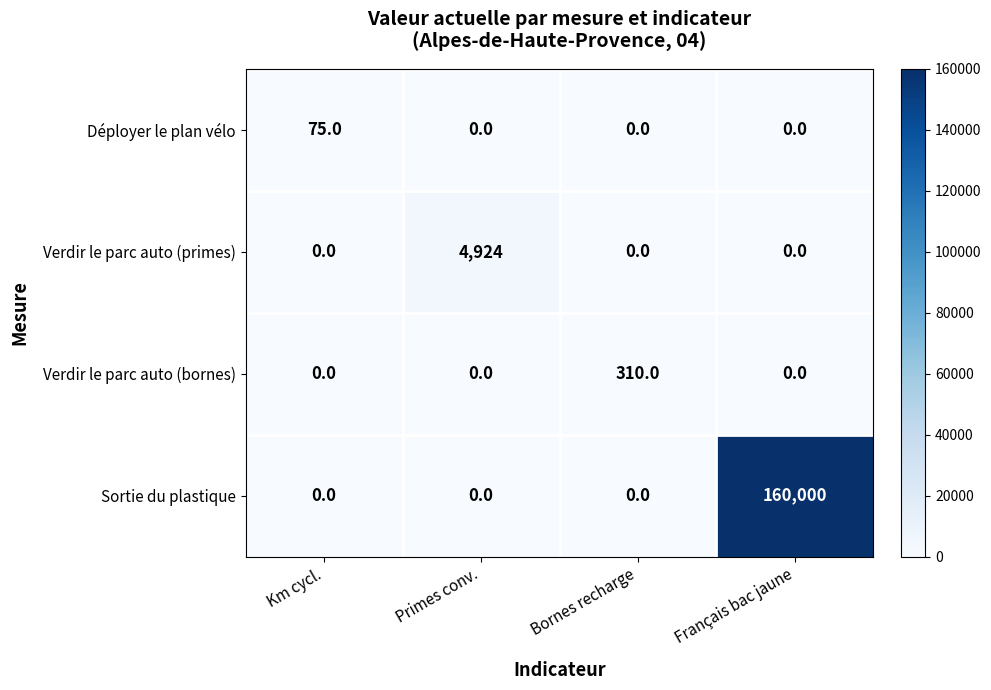

Rank the series by their maximum value, from lowest to highest.

Déployer le plan vélo, Verdir le parc auto (bornes), Verdir le parc auto (primes), Sortie du plastique